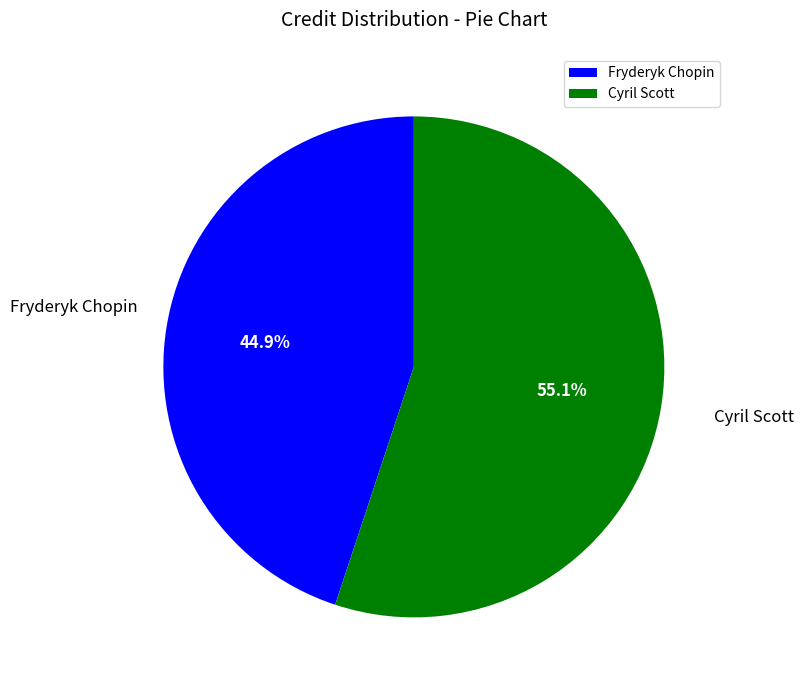

How many slices are in this pie chart?

2